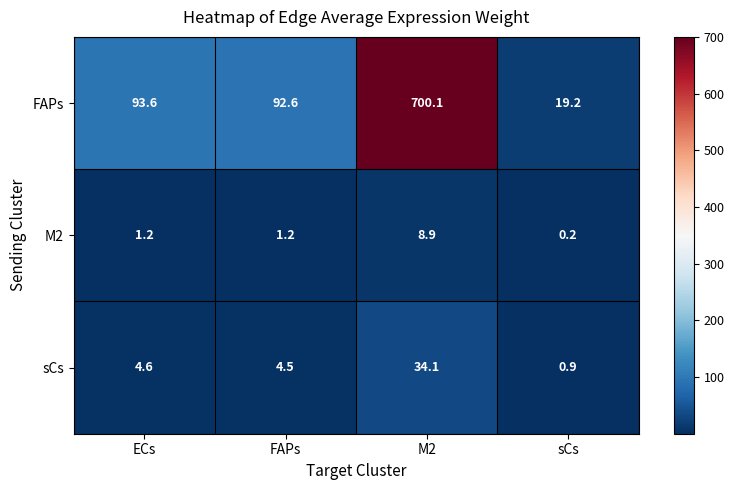

What is the minimum value for FAPs?

19.2